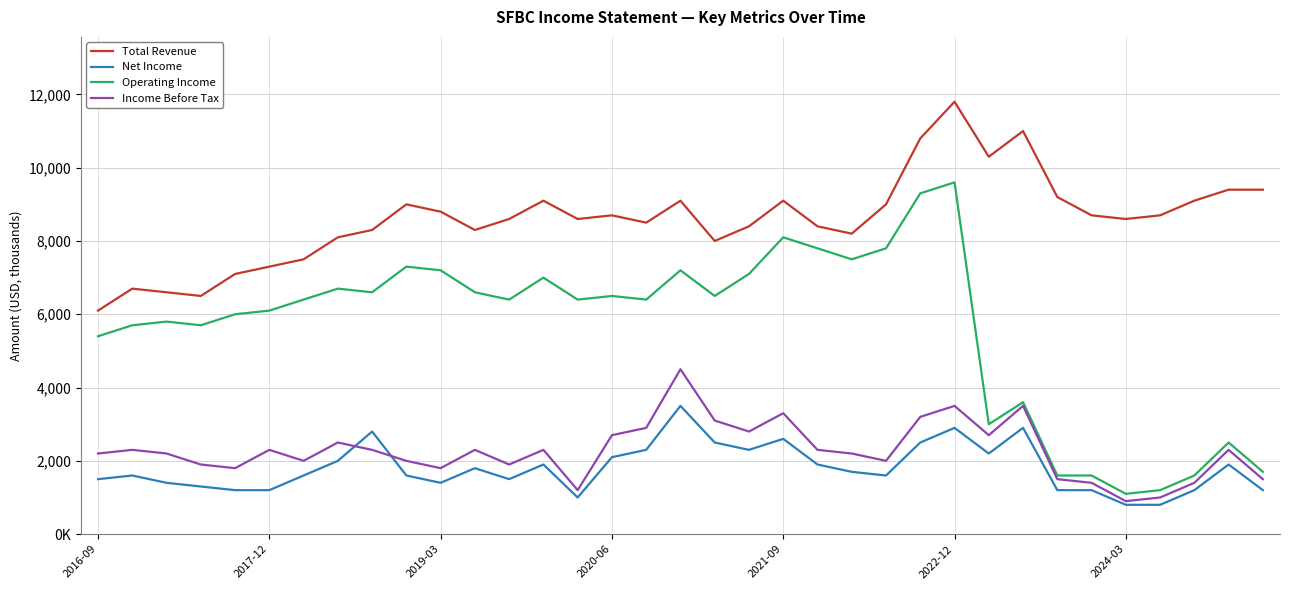

True or false: Income Before Tax has more than 1 points higher than both neighbors.

True